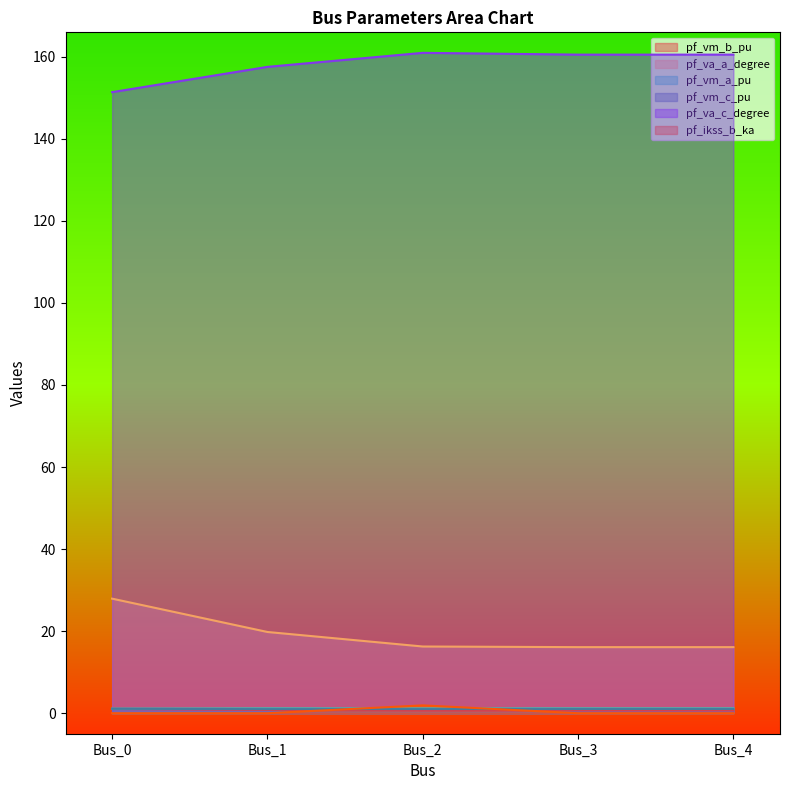

Reading left to right, extract all data points from this chart.

pf_vm_b_pu: Bus_0=1.0	Bus_1=0.8	Bus_2=0.7	Bus_3=0.7	Bus_4=0.7
pf_va_a_degree: Bus_0=27.9	Bus_1=19.8	Bus_2=16.3	Bus_3=16.1	Bus_4=16.1
pf_vm_a_pu: Bus_0=1.1	Bus_1=1.2	Bus_2=1.2	Bus_3=1.2	Bus_4=1.2
pf_vm_c_pu: Bus_0=1.1	Bus_1=1.0	Bus_2=1.0	Bus_3=1.0	Bus_4=1.0
pf_va_c_degree: Bus_0=151.4	Bus_1=157.5	Bus_2=161.0	Bus_3=160.5	Bus_4=160.5
pf_ikss_b_ka: Bus_0=0.0	Bus_1=0.0	Bus_2=1.9	Bus_3=0.0	Bus_4=0.0